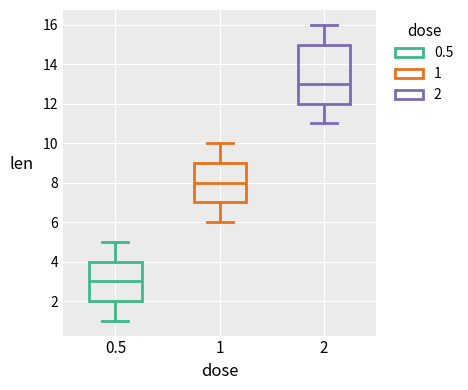

Reading left to right, read every box against the y-axis: the position of its median line, the range the box covers, and the ends of its whiskers. The values are not printed on the chart, so give them approximately, as read against the axis.

0.5: median 3, box 2 to 4, whiskers 1 to 5
1: median 8, box 7 to 9, whiskers 6 to 10
2: median 13, box 12 to 15, whiskers 11 to 16